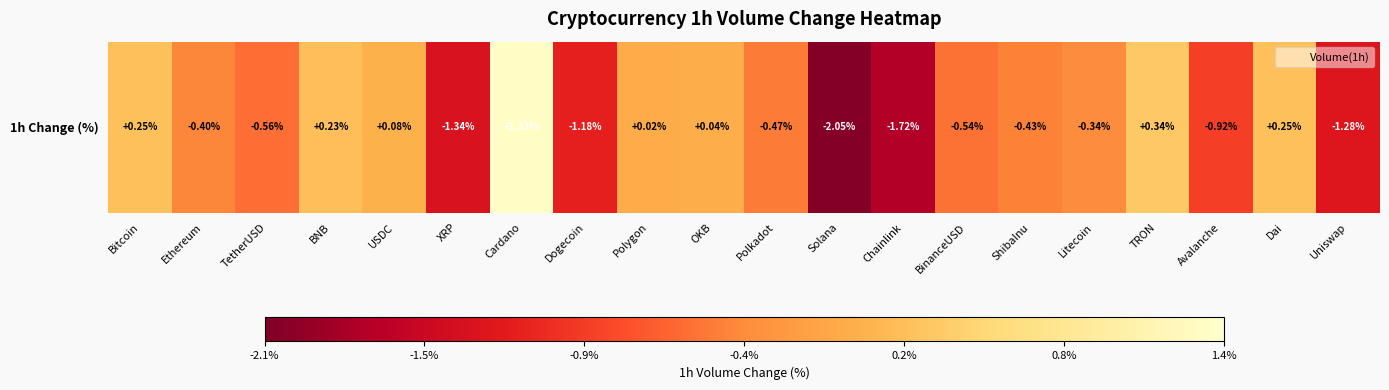

How many negative values are there?

12